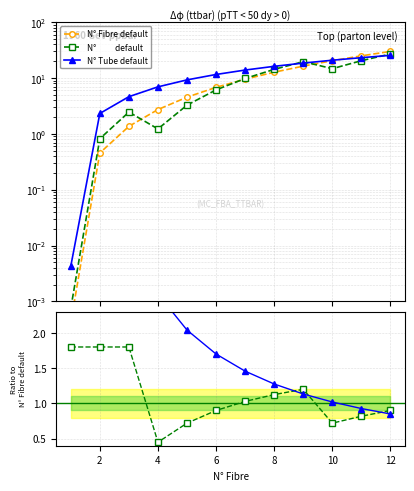

True or false: N°          default has a value of 0.6 at 12.

False